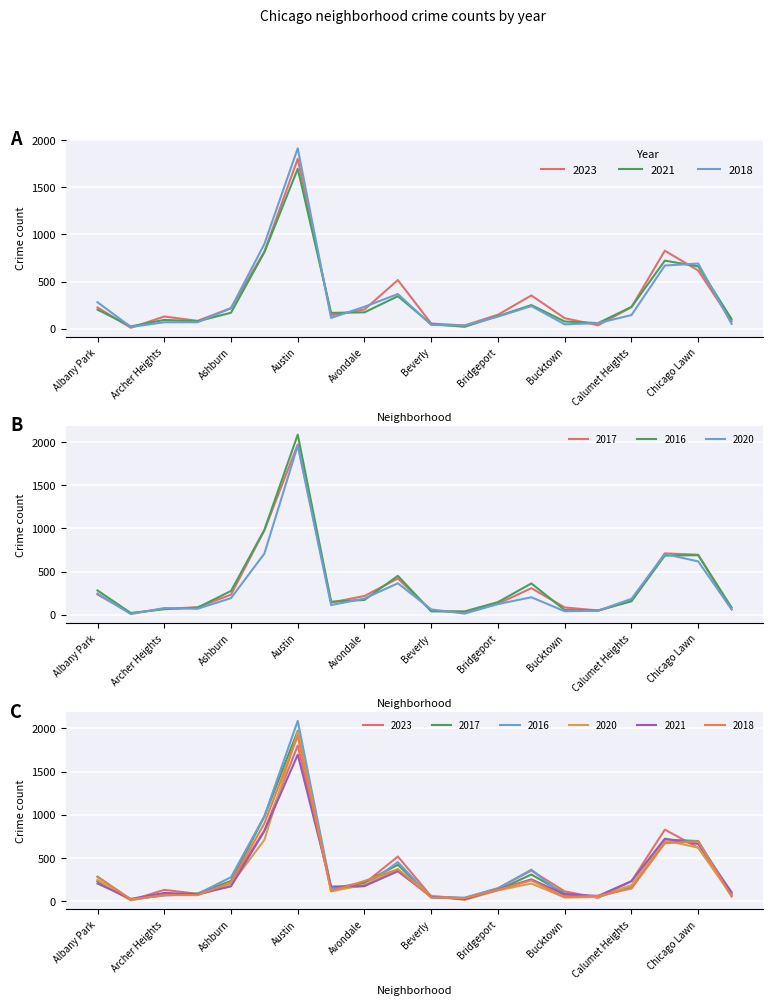

What is the value of the 2017 point at the 17th from the left?

162